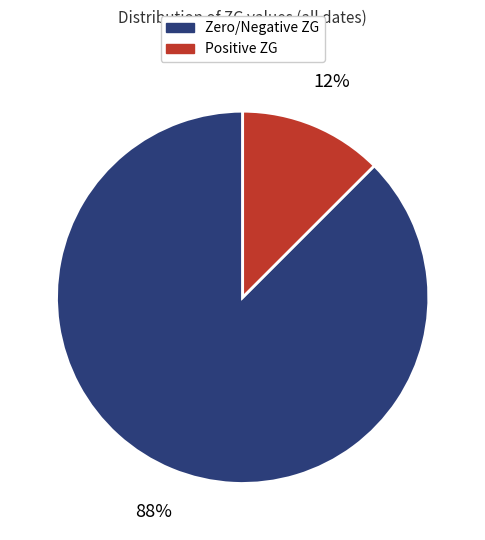

Is it true that Positive ZG is 12% of the pie?

True